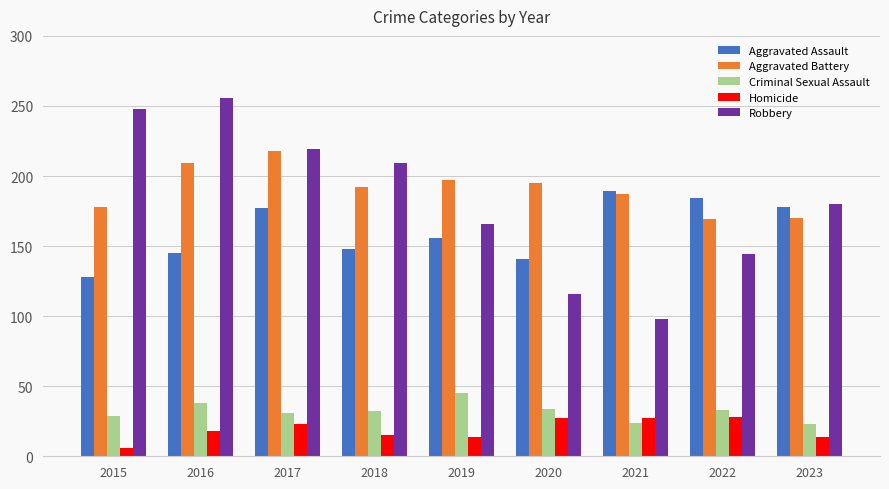

Which series has the widest spread of values?

Robbery